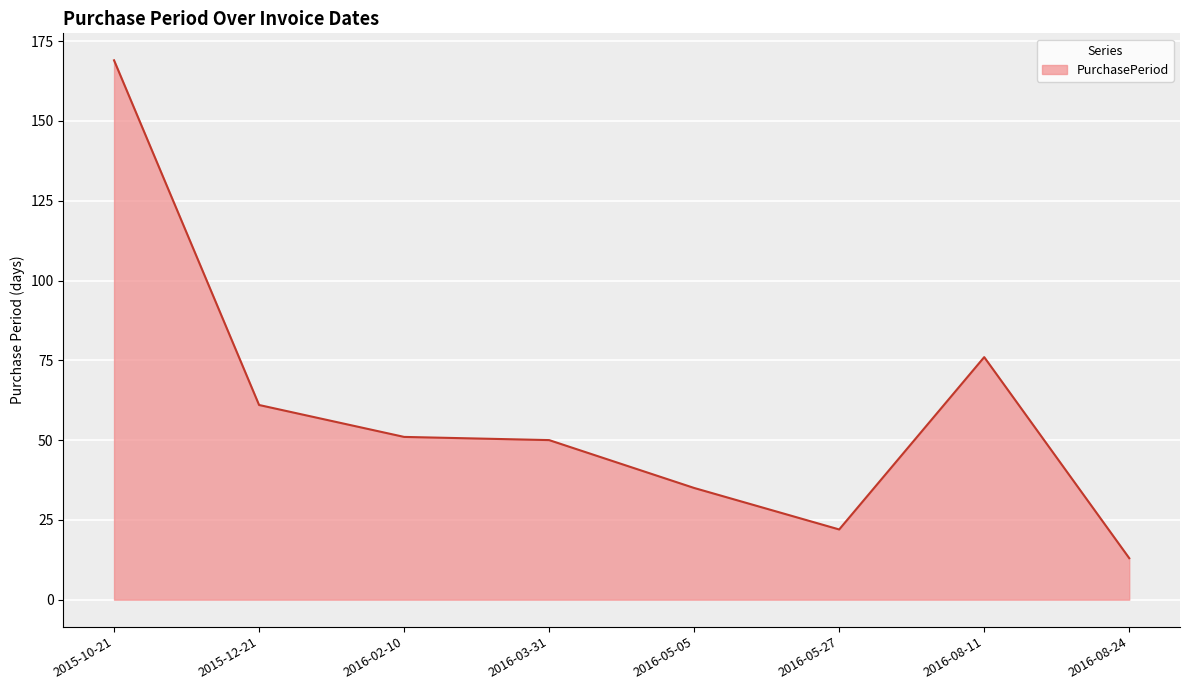

Does the chart display data point markers on the line(s)?

No